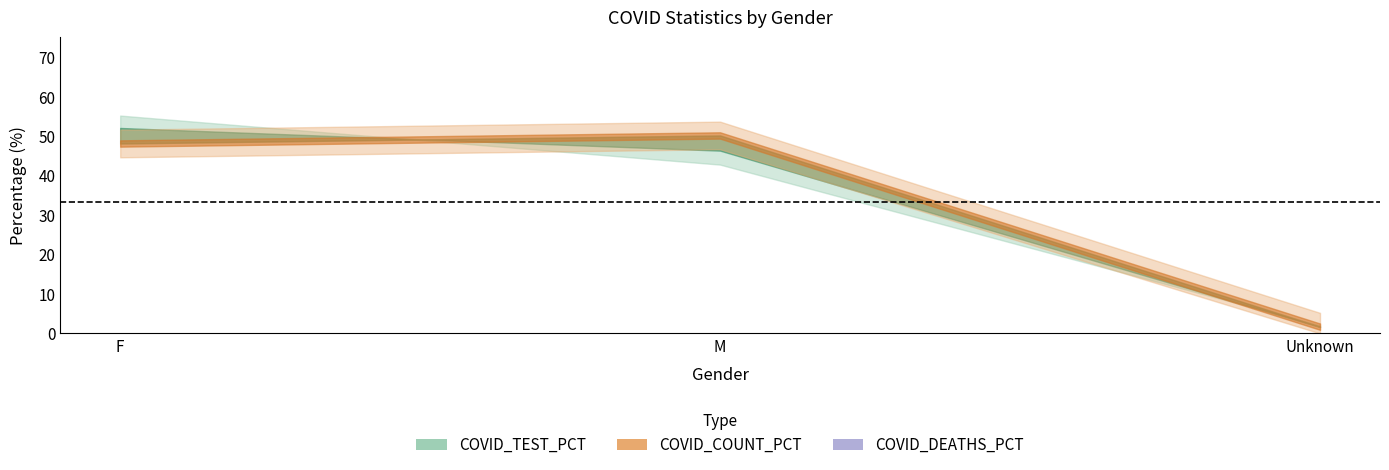

Which series has the largest range (max minus min)?

COVID_COUNT